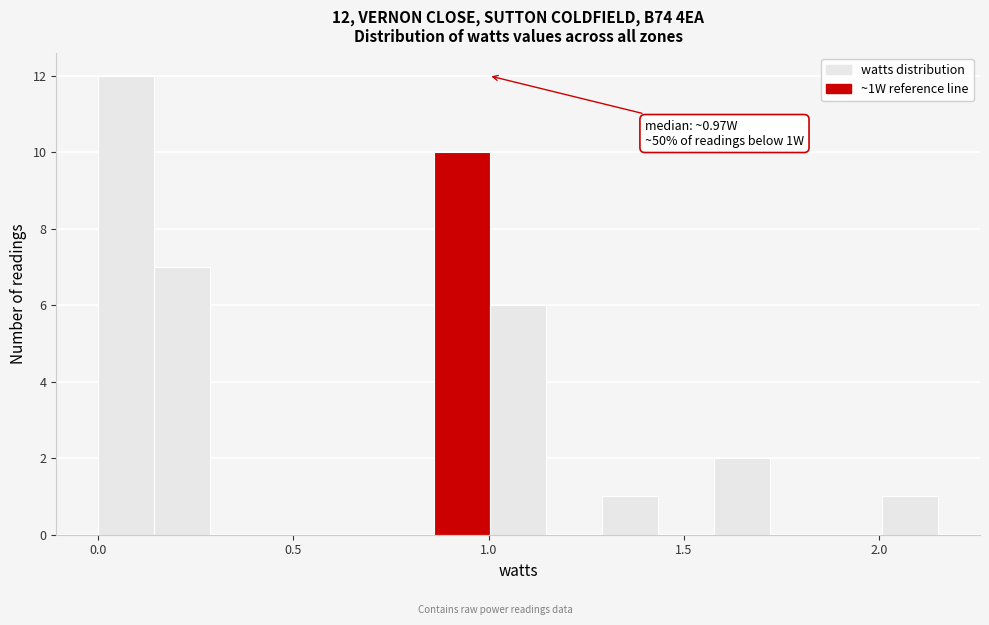

Around what value on the x-axis is the tallest bar? Give the approximate position of its centre, as read against the axis.

0.05